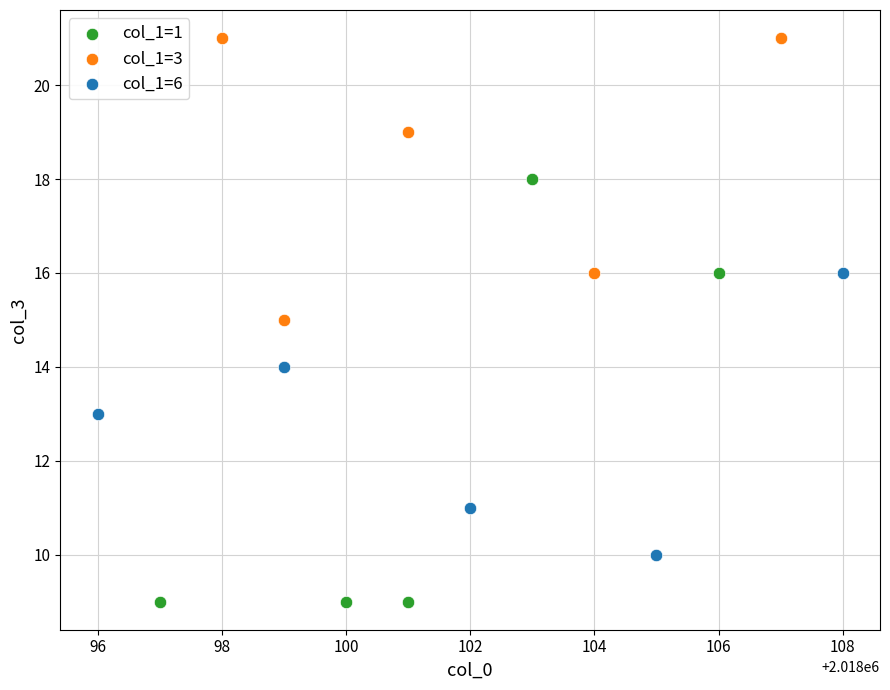

Which series contains the highest Y value?

col_1=3